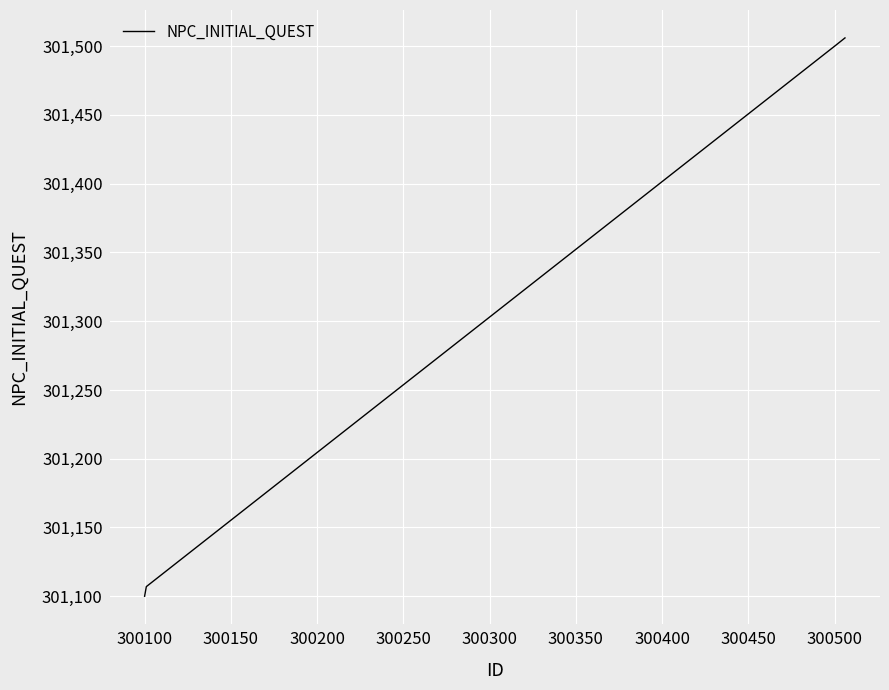

What is the difference between the maximum and second lowest values?

399